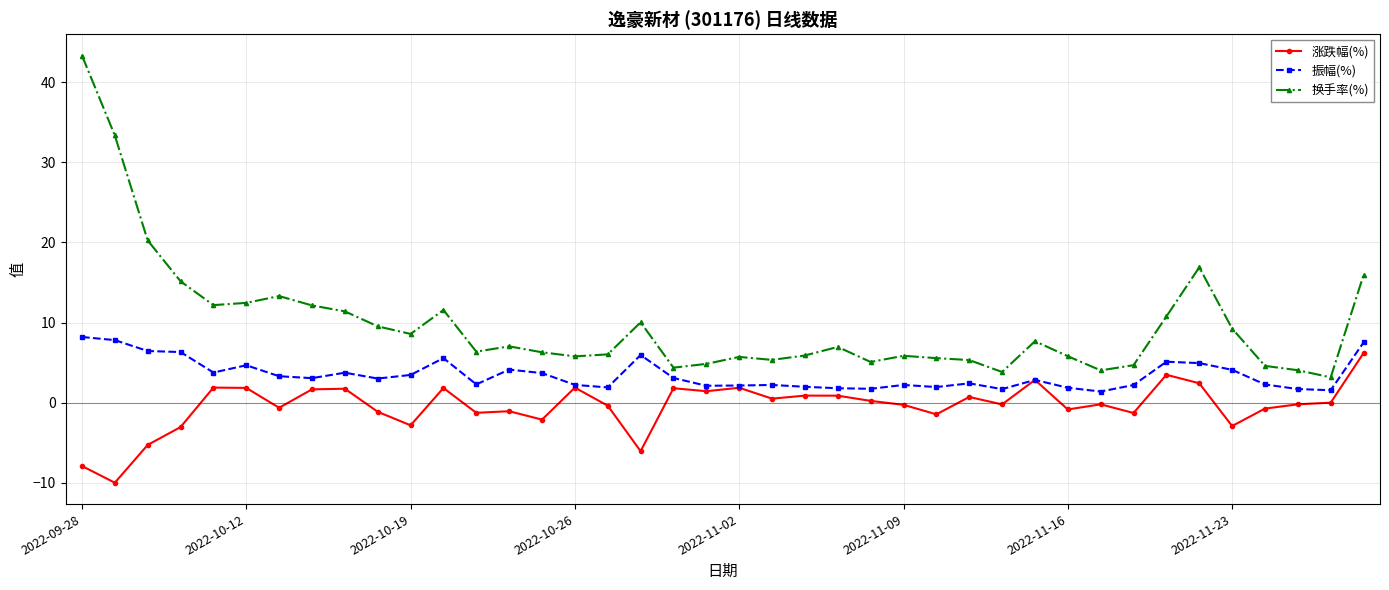

True or false: 涨跌幅(%) has more than 0 interior local peaks.

True